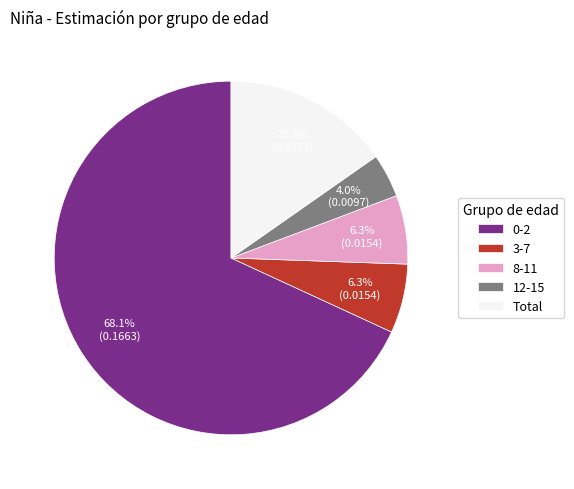

What percentage is the Total slice, to the nearest percent?

15%